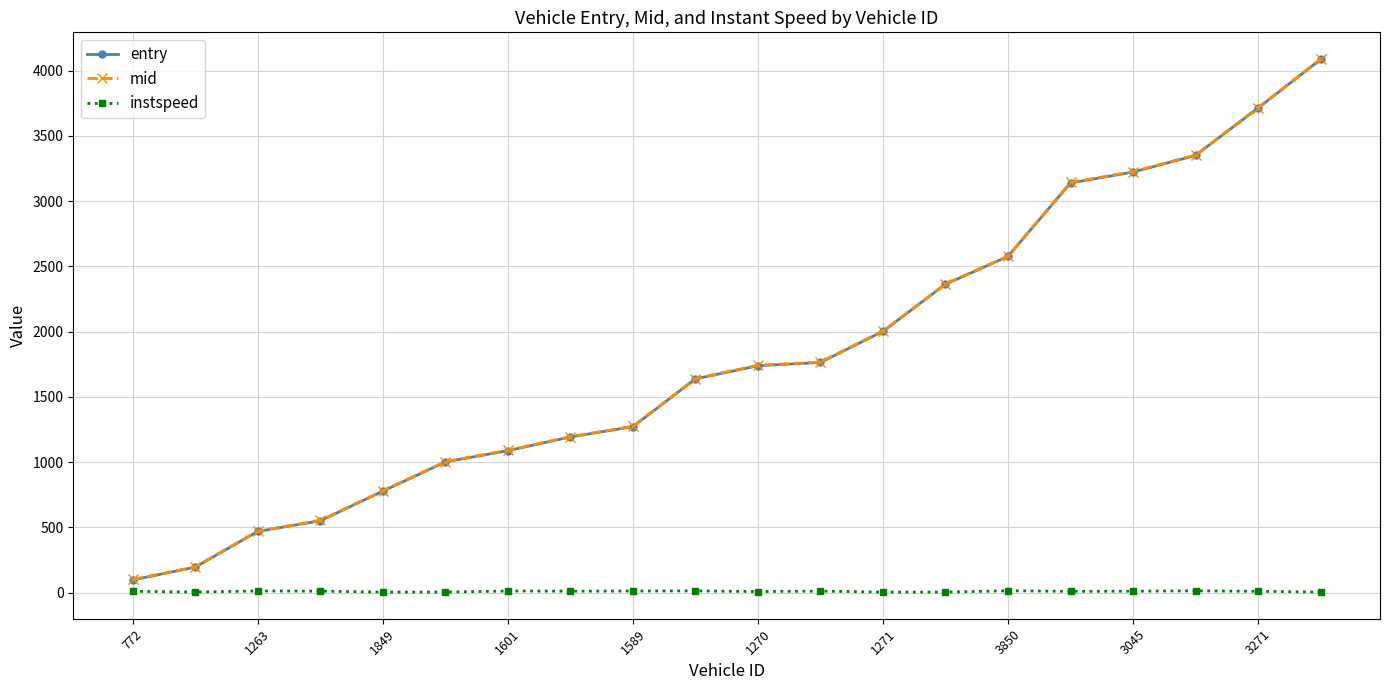

At how many categories does at least one series exceed 943?

15